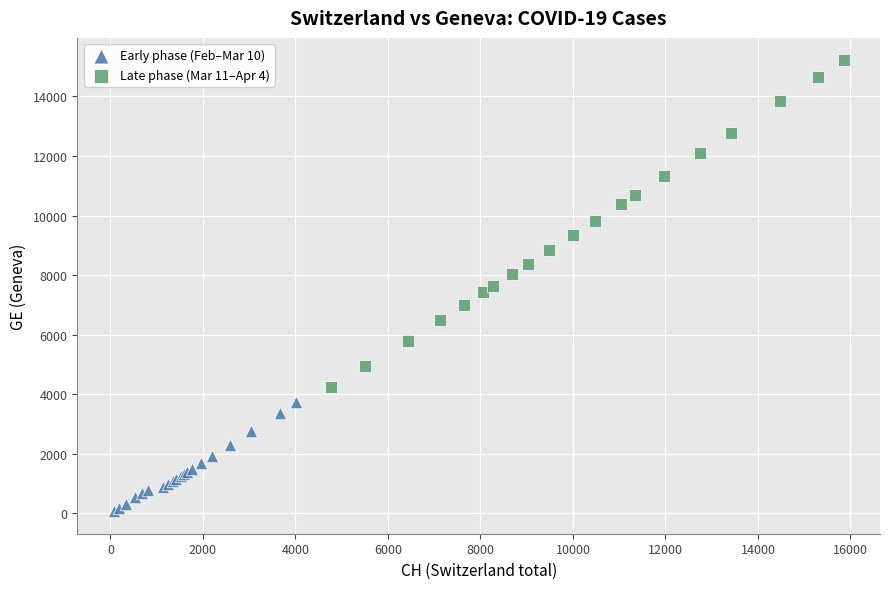

What are all the series names shown in the legend?

Early phase (Feb–Mar 10), Late phase (Mar 11–Apr 4)